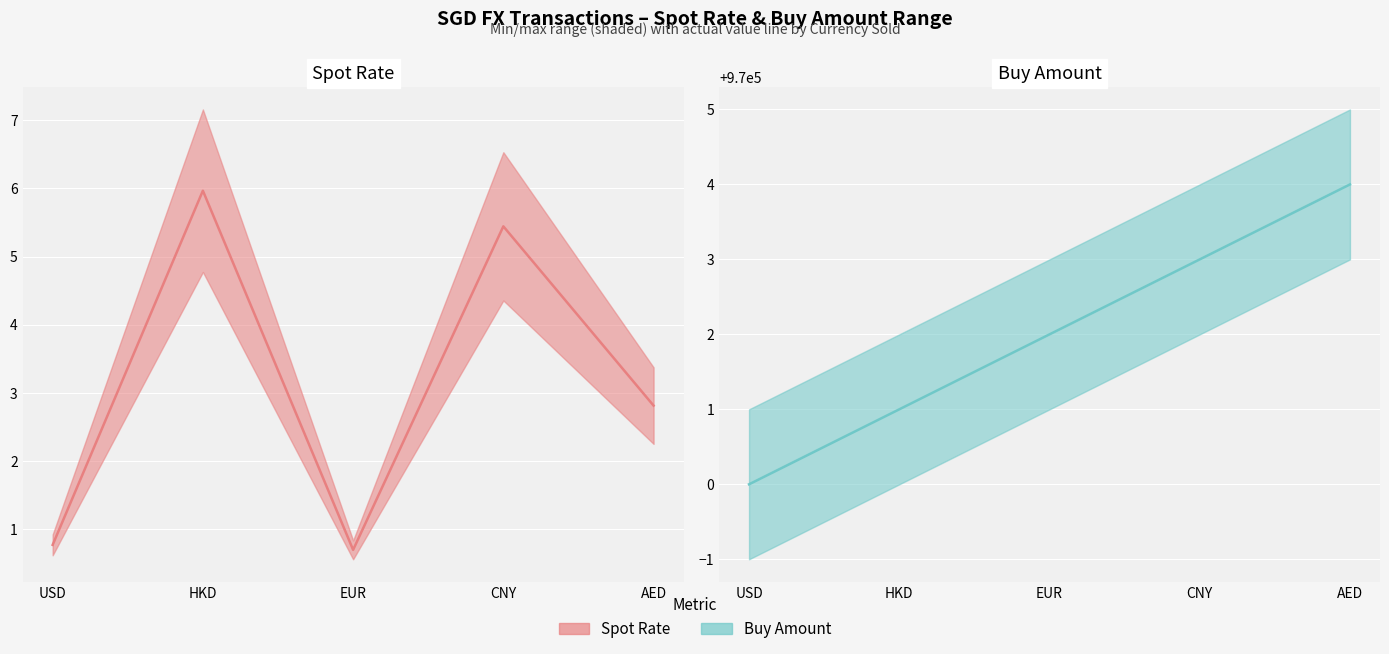

What is the label of the 1st point from the right?

AED